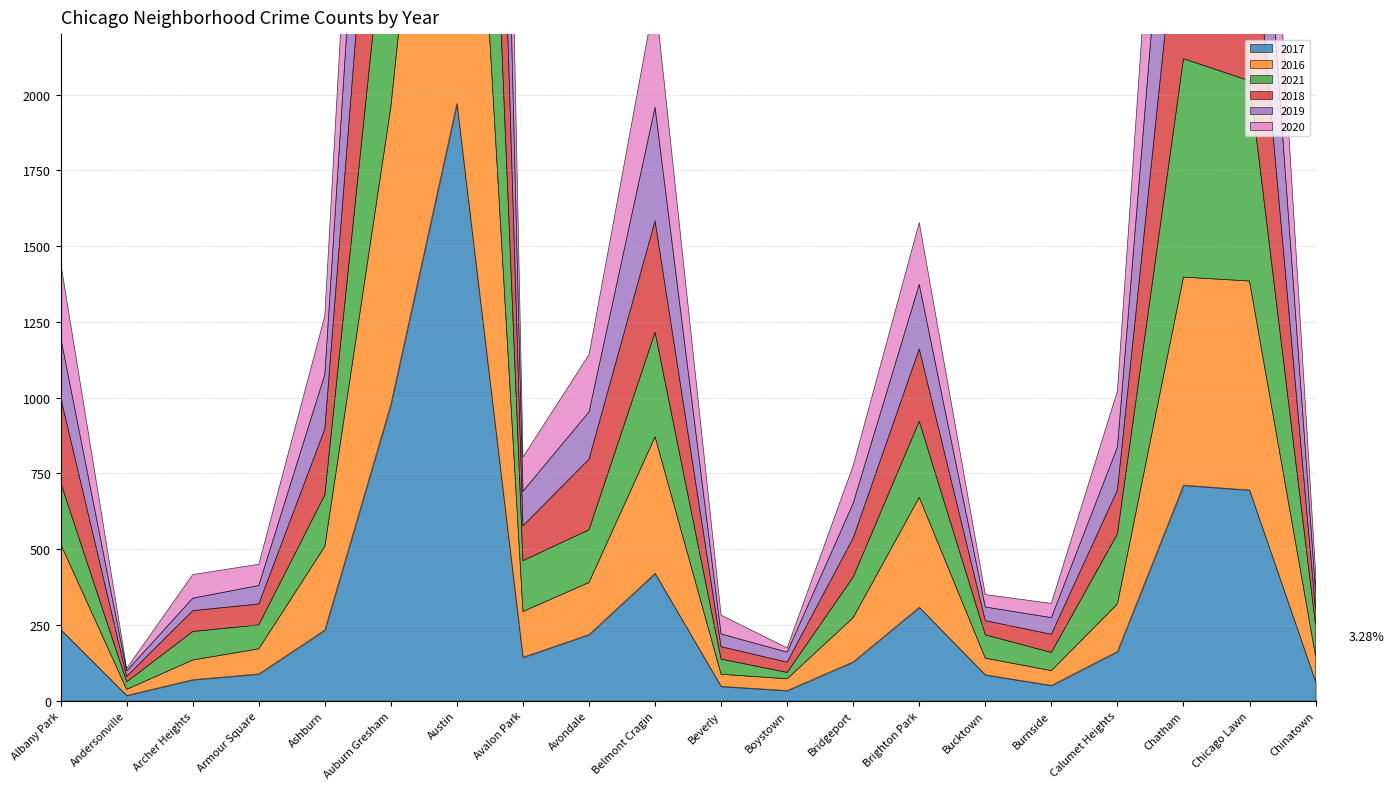

Which category has the highest value in the 2021 series?

Austin